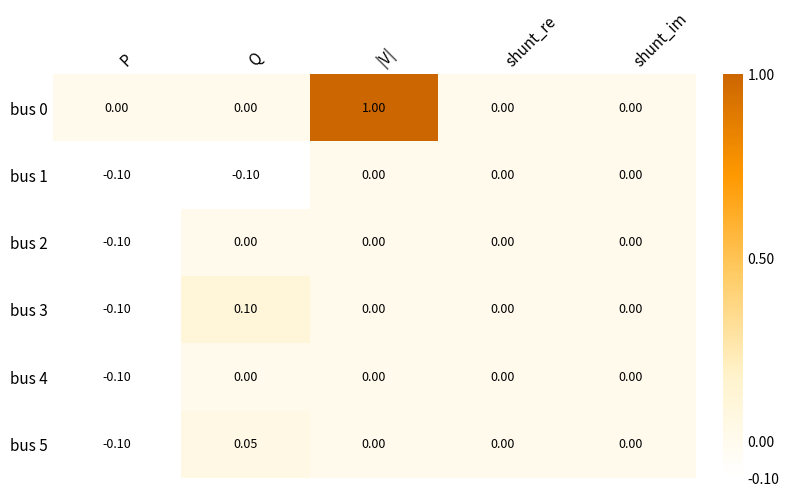

Which category has the lowest value in the bus 5 series?

P